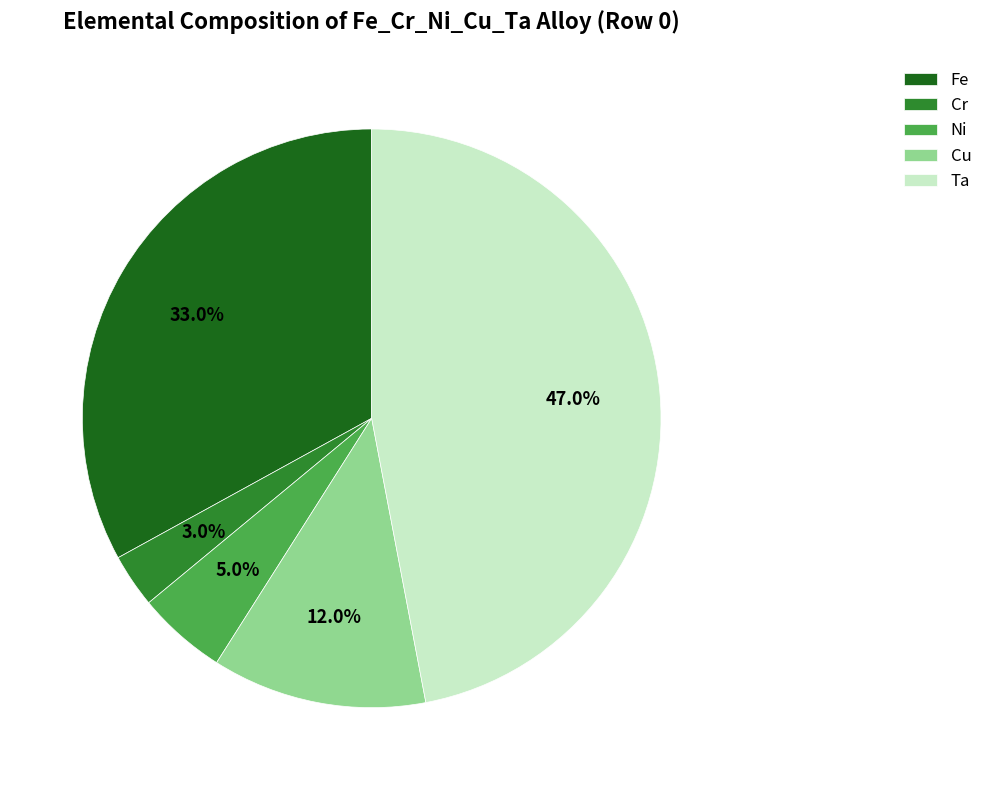

Does Cr represent more than half of the total?

No